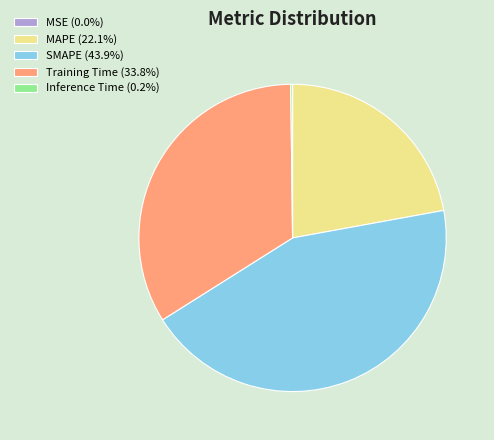

Does any single category account for the majority?

No